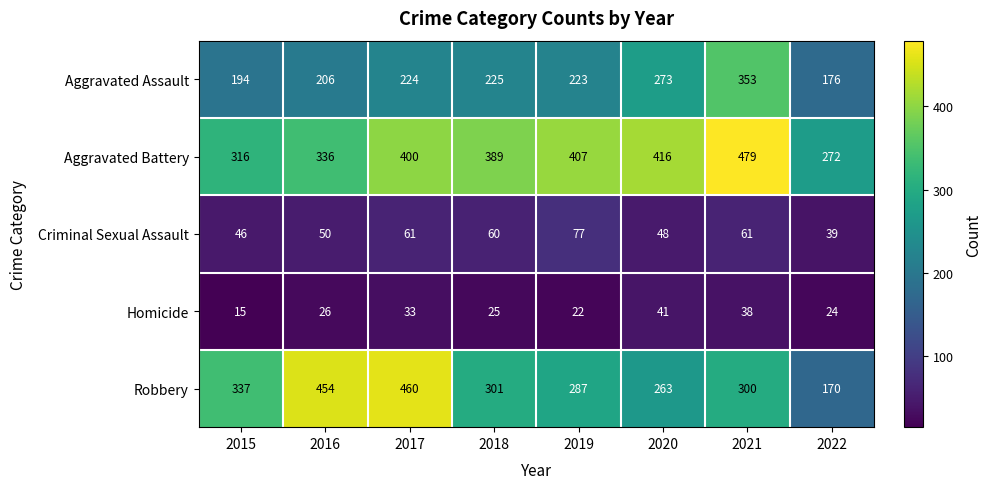

Count the number of data series in this chart.

5